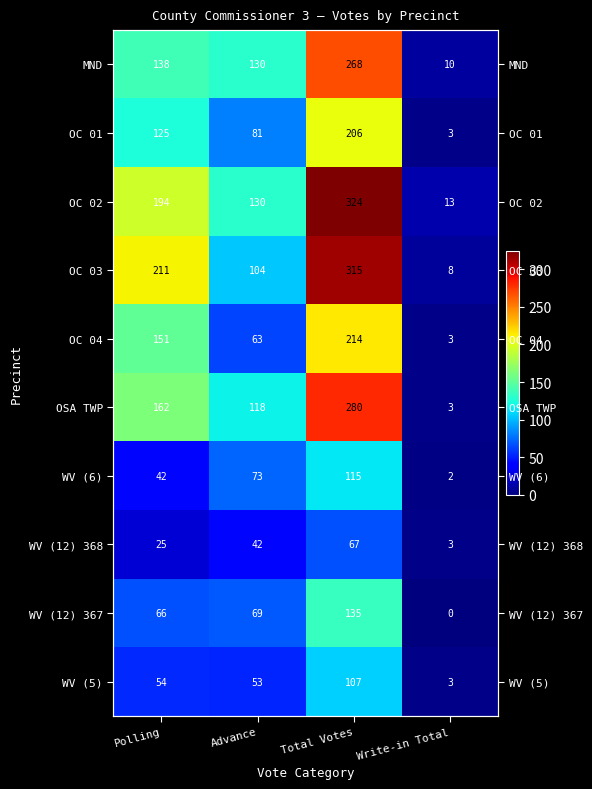

The MND series shows 130 at Advance. True or false?

True